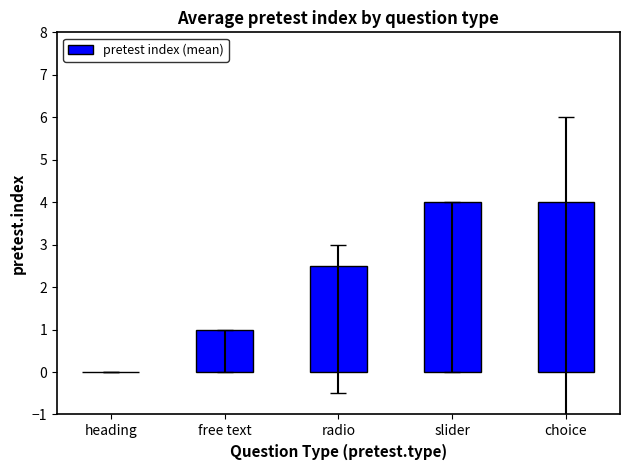

What is the sum of all values?

11.5